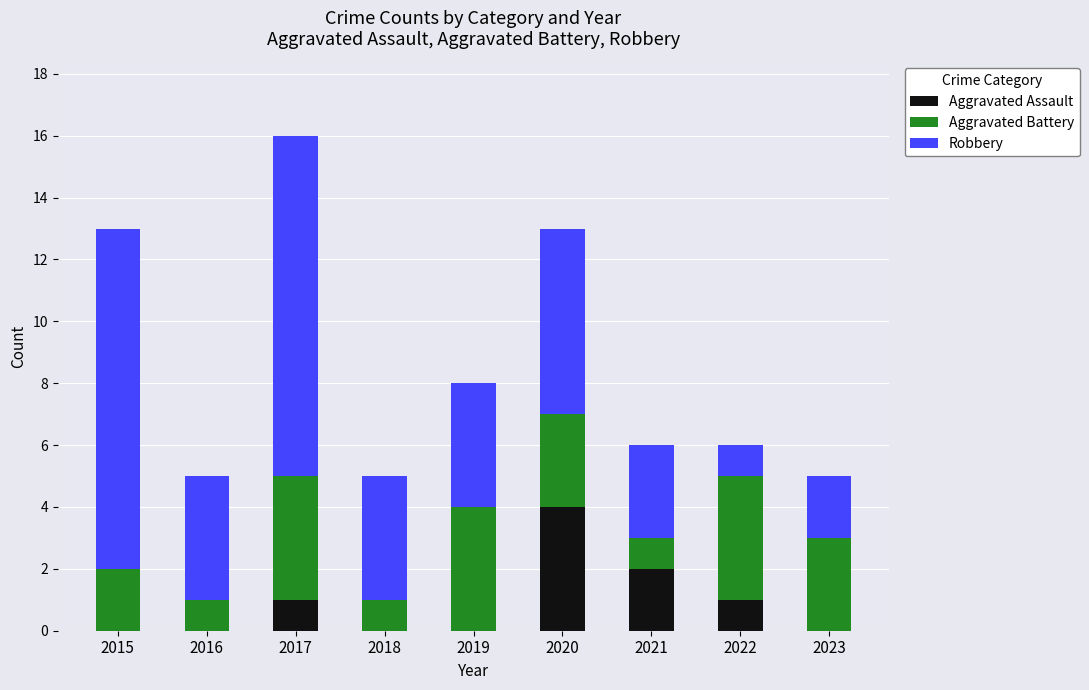

What is the highest value of the Aggravated Assault series?

4